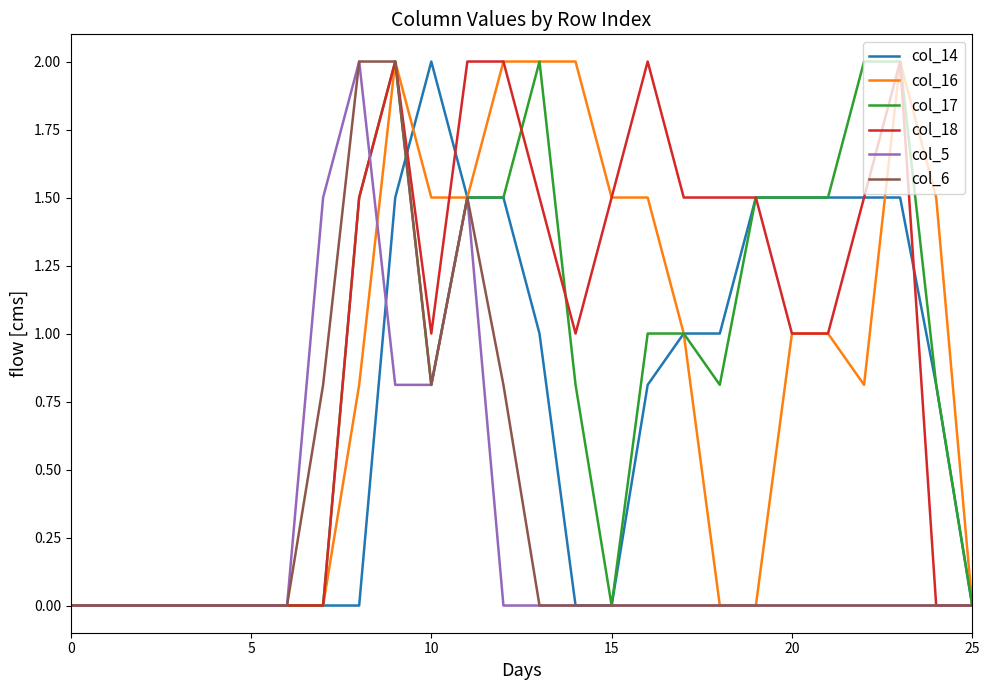

What is the greatest value displayed?

2.0